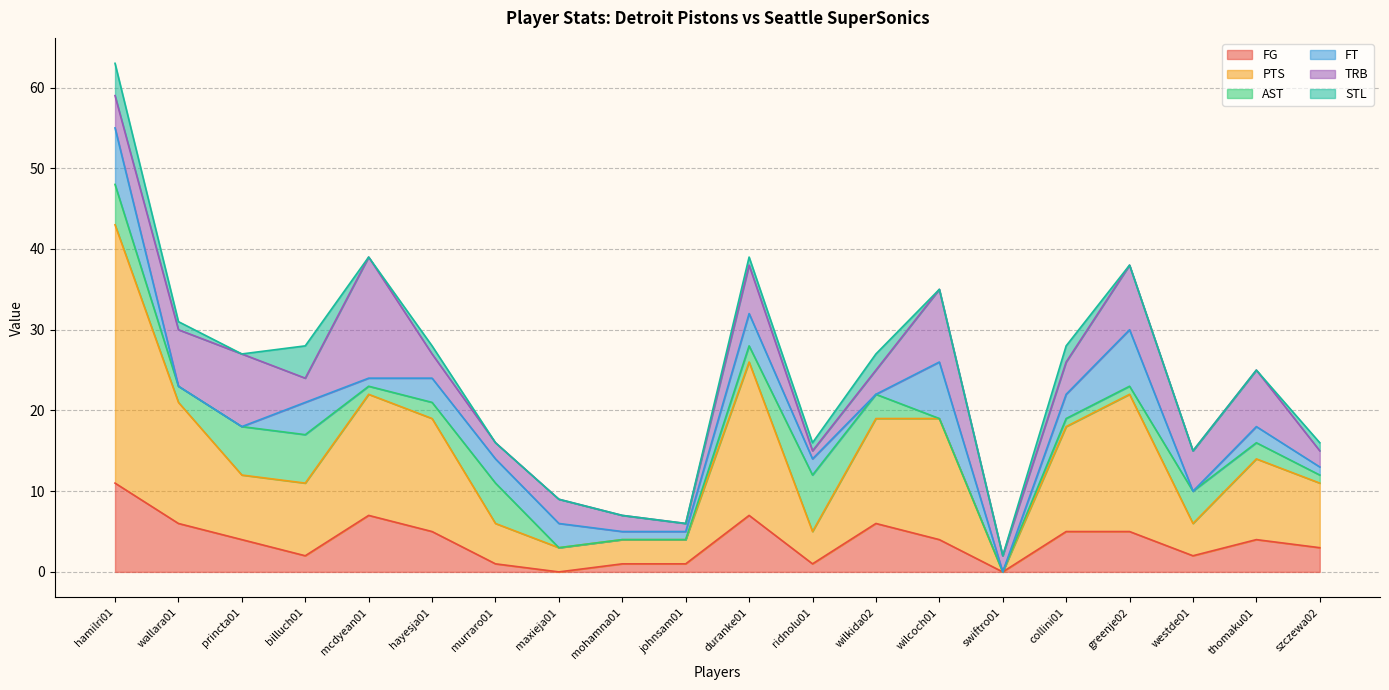

What is the difference between the STL values at greenje02 and szczewa02?

1